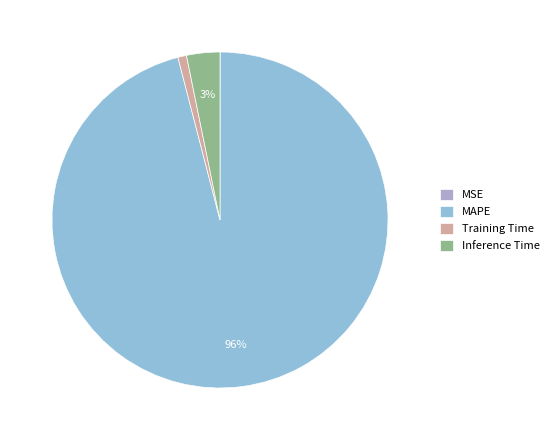

Which slice represents more than half of the pie?

MAPE